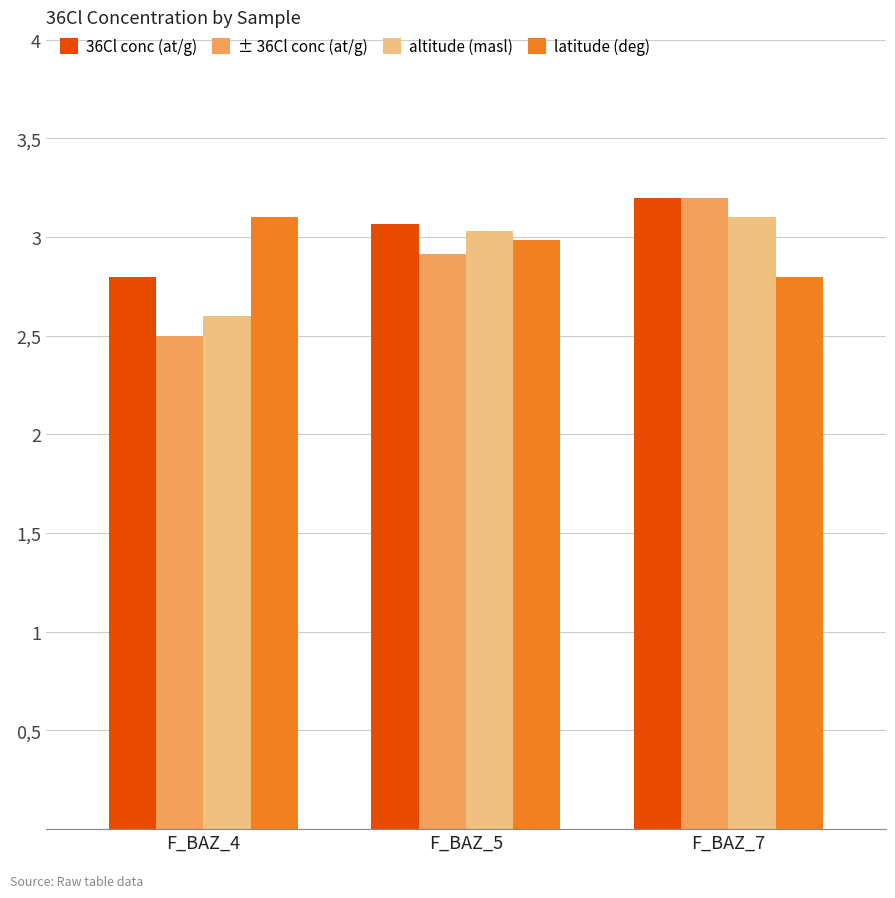

What are all the series names shown in the legend?

36Cl conc (at/g), ± 36Cl conc (at/g), altitude (masl), latitude (deg)